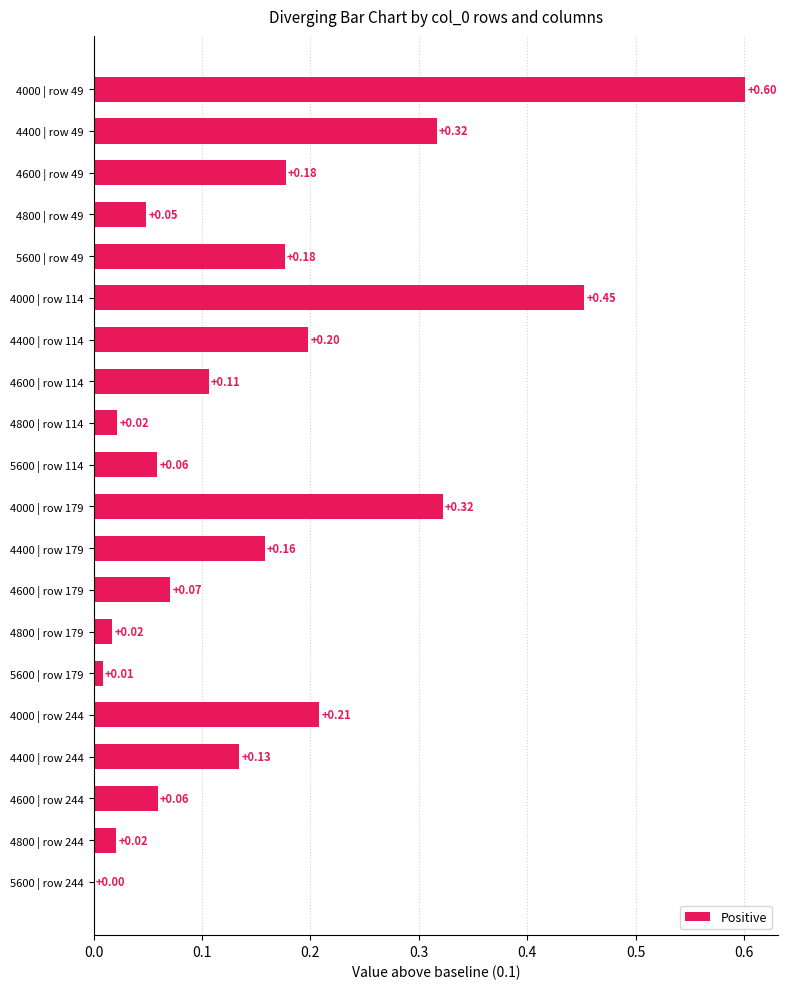

What value does the 4800 series have at 49?

0.1